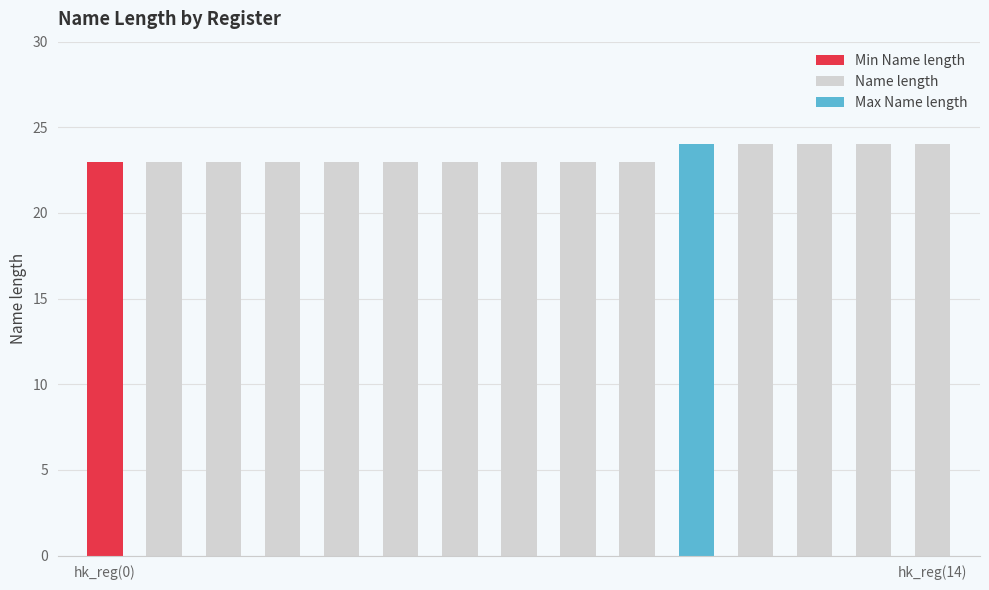

Between hk_reg(13) and hk_reg(7), which is larger?

hk_reg(13)